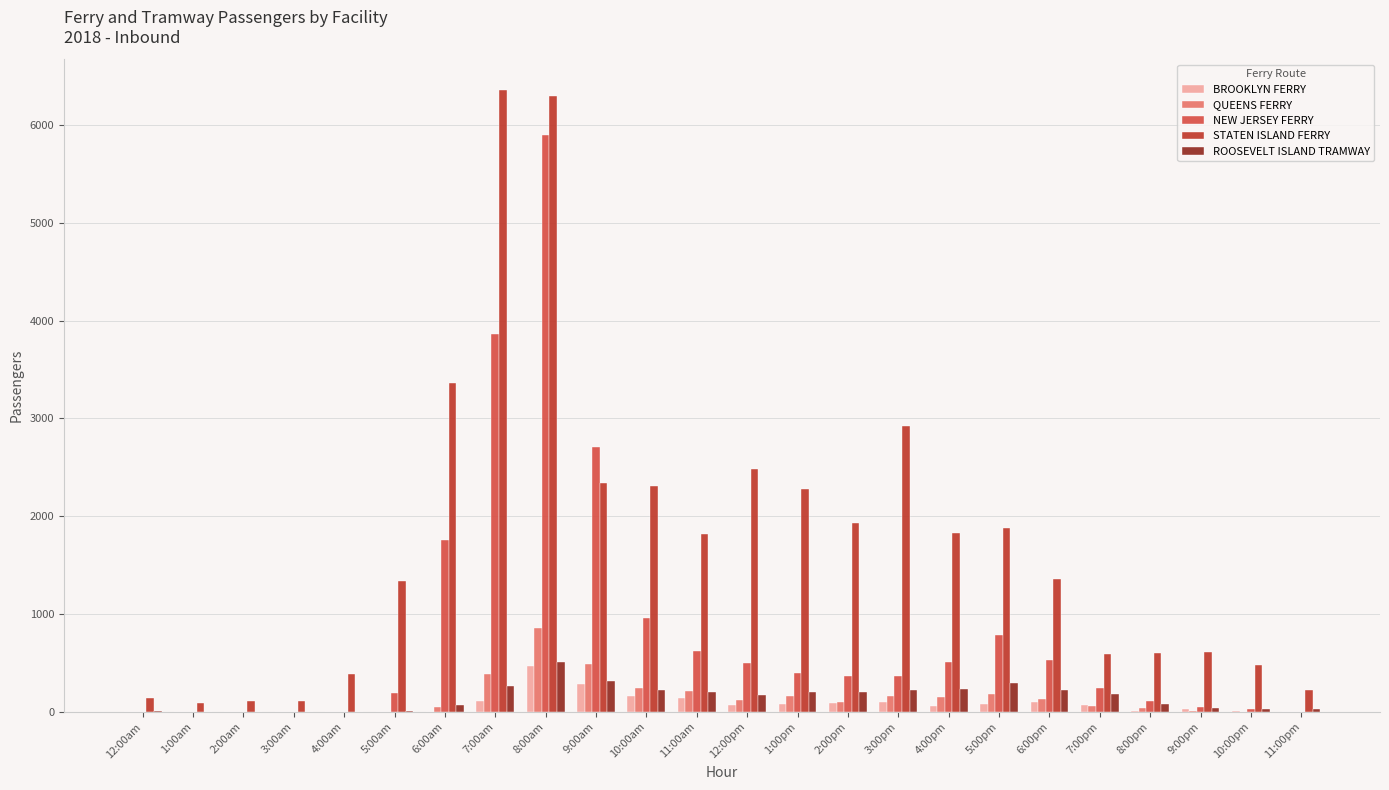

What is the greatest value displayed?

6352